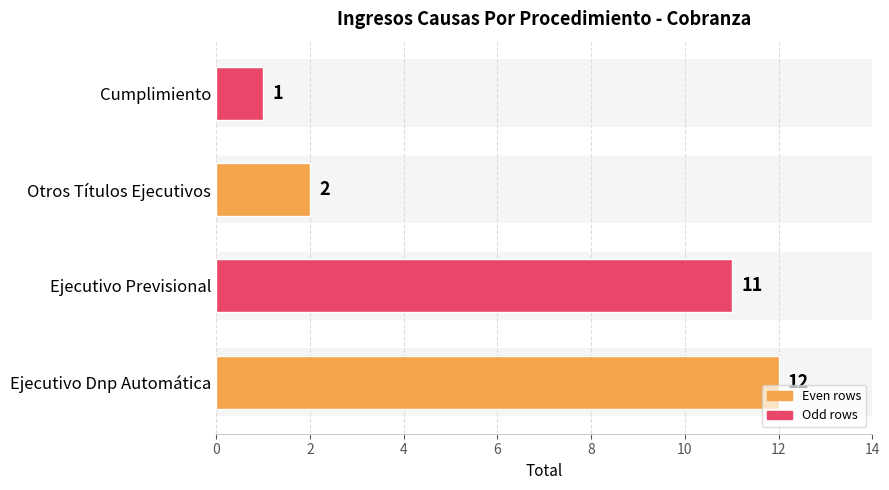

What is the difference between the maximum and minimum values?

11